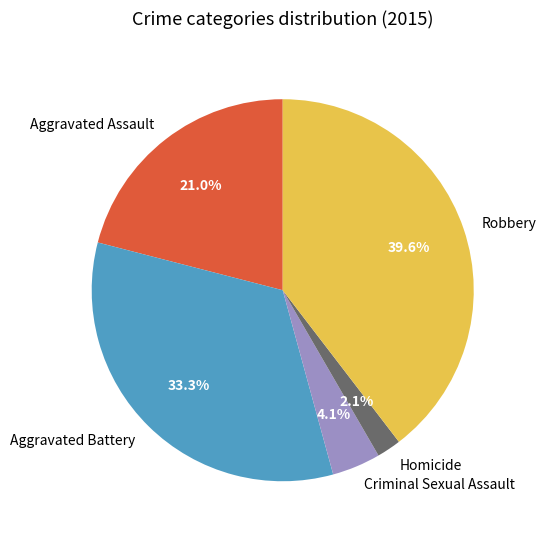

The Aggravated Assault slice represents 21% of the pie. True or false?

True